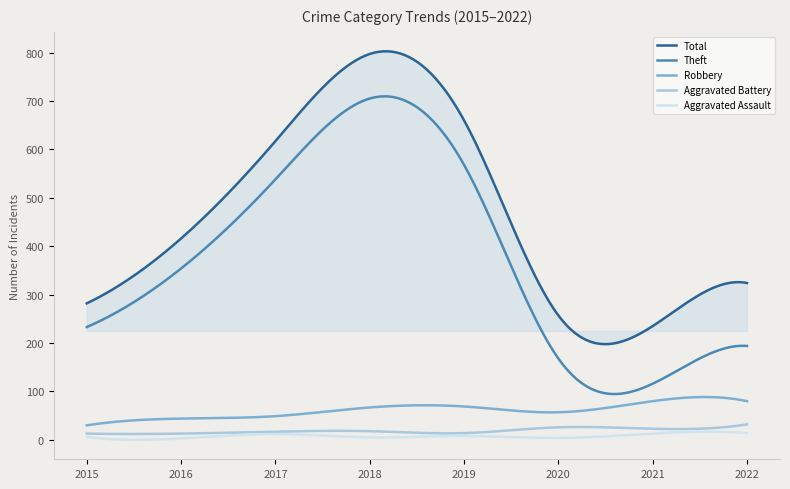

What is the lowest value of the Total series?

197.7